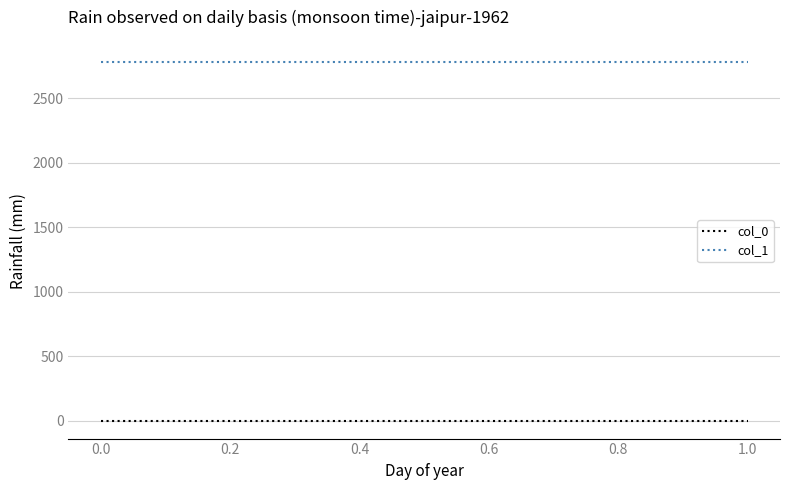

At 1.0, list the series in order from largest to smallest.

col_1, col_0